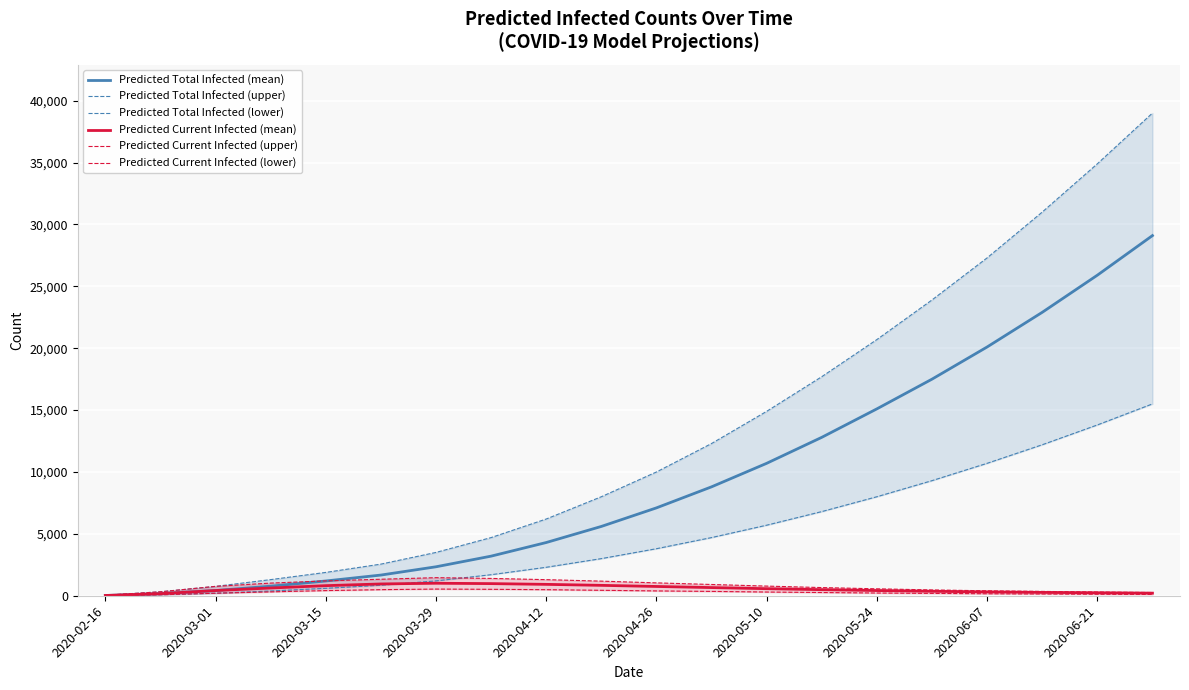

Where is Predicted Total Infected (mean) nearest to the value 14560?

2020-05-24